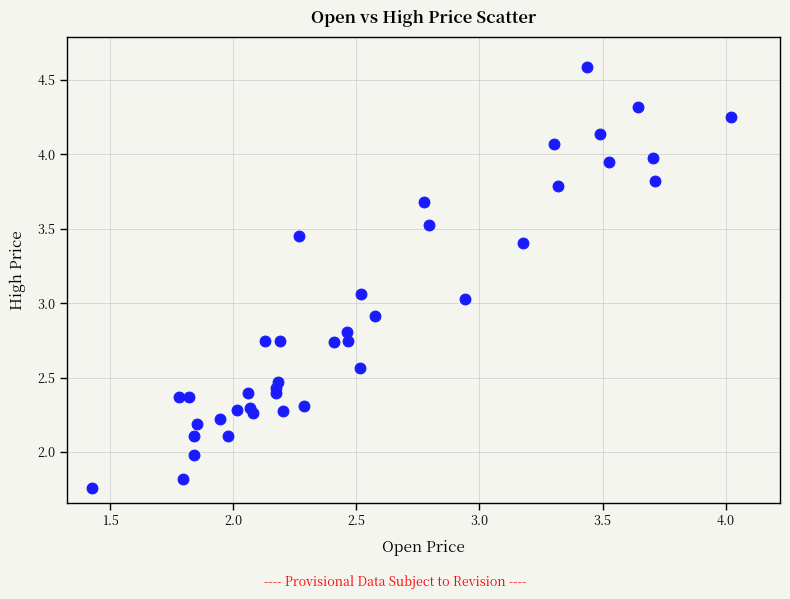

What is the range of Y values (max minus min)?

2.8